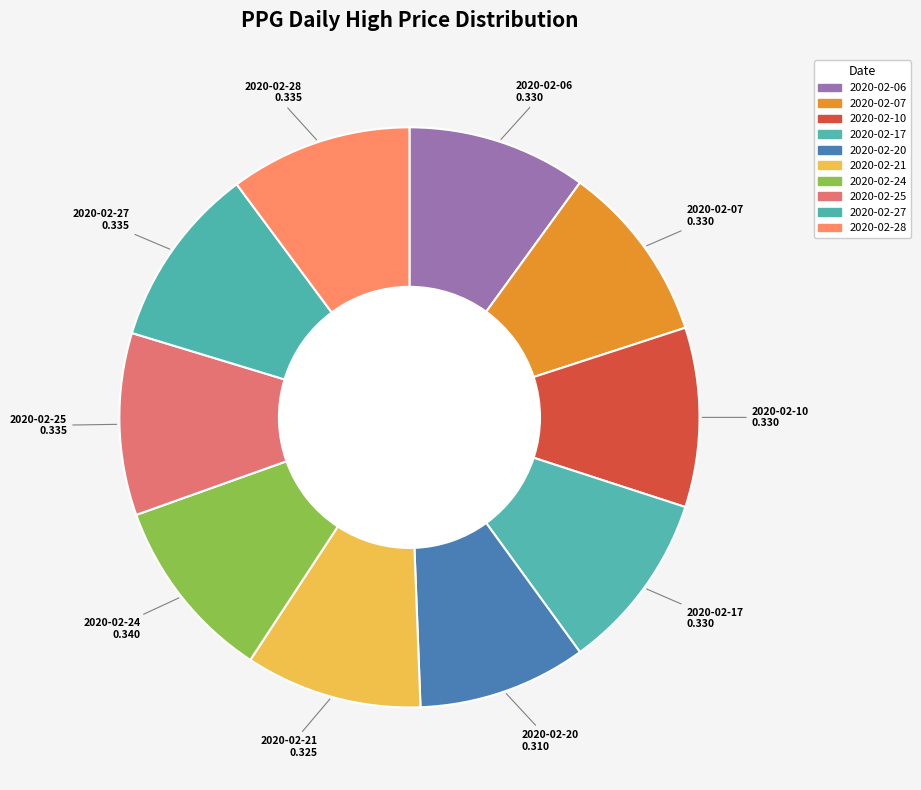

Which category has the biggest portion of the pie?

2020-02-24